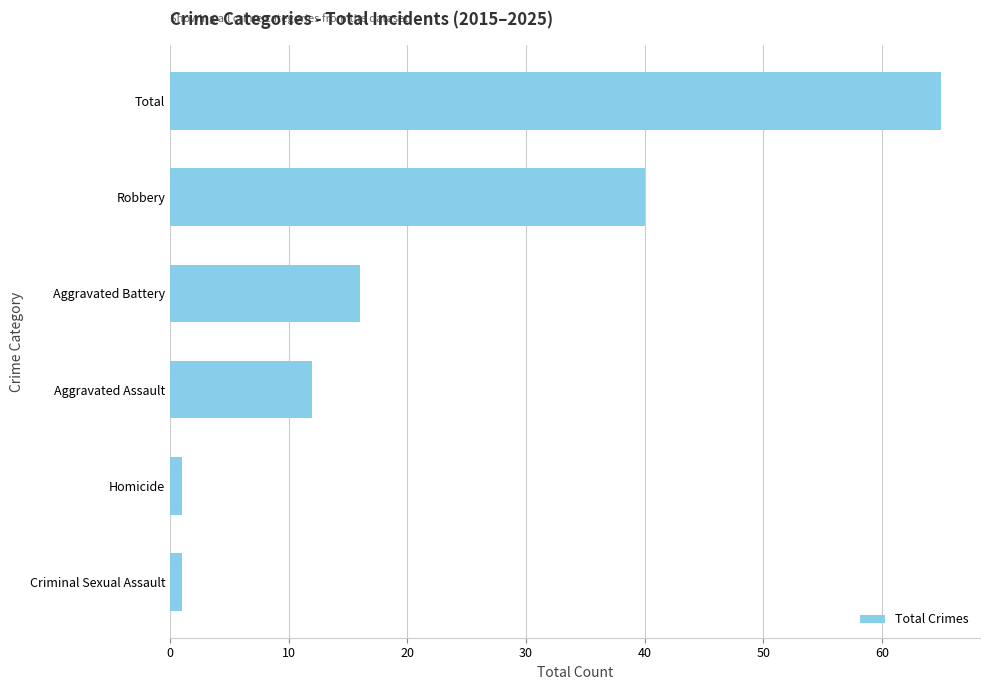

What is the greatest value displayed?

65